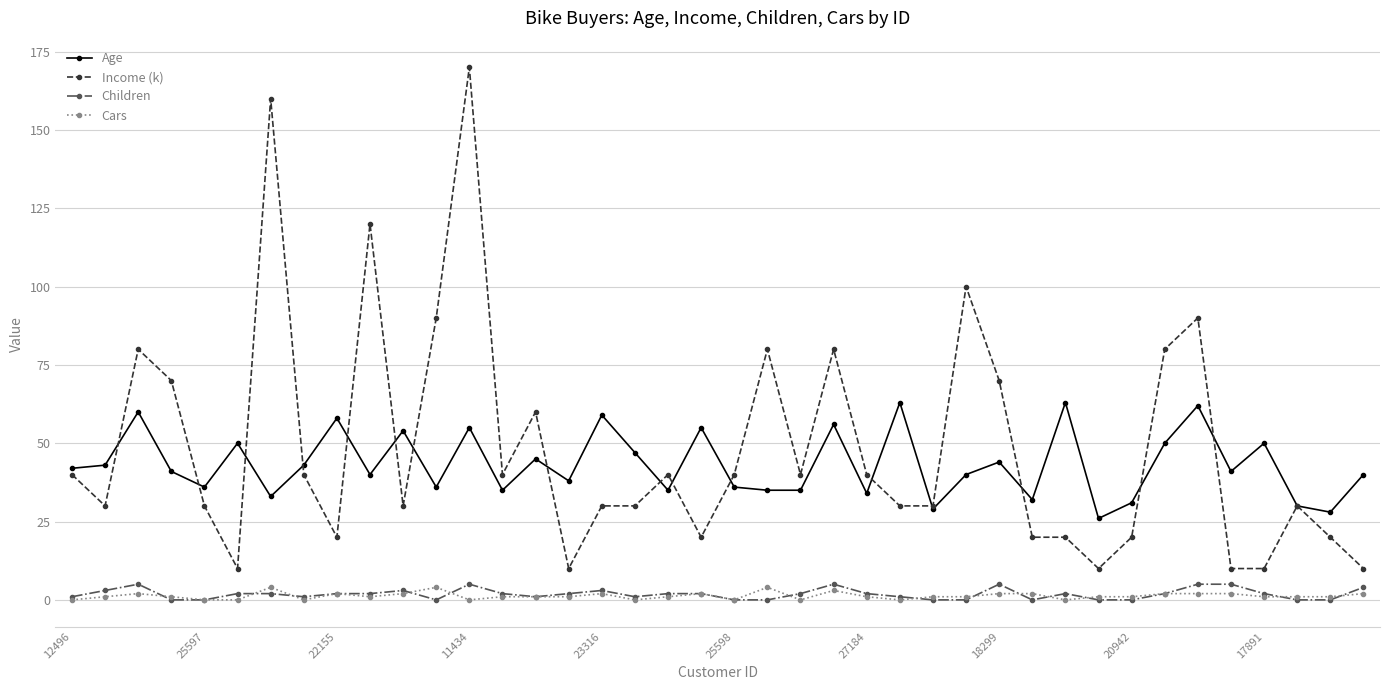

At how many categories does at least one series exceed 7?

40